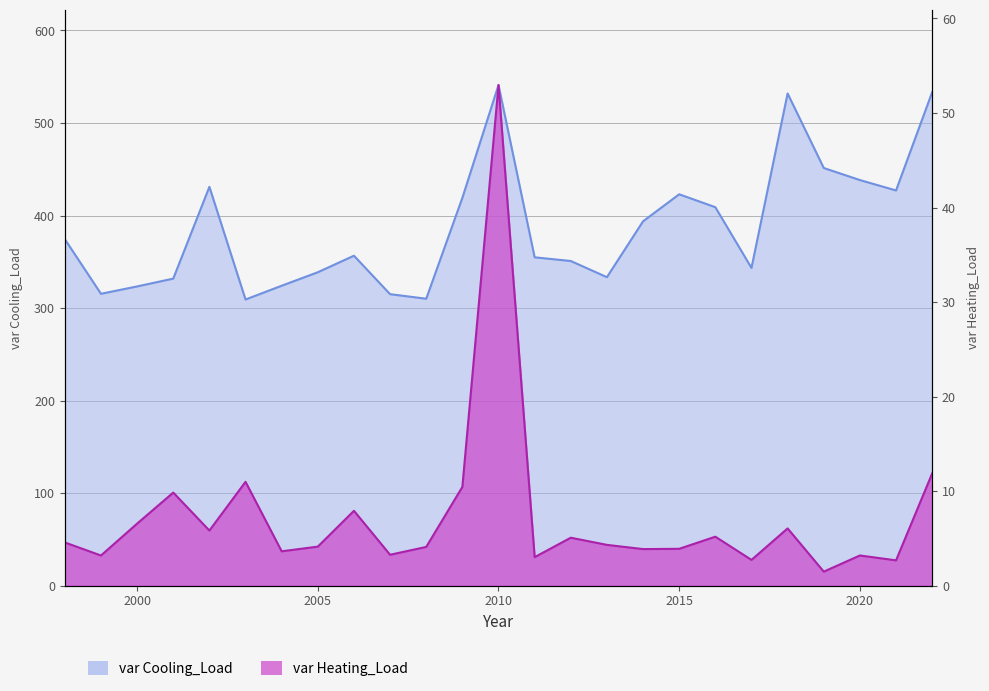

What is the sum of the var Cooling_Load values at 2007 and 2013?

648.4